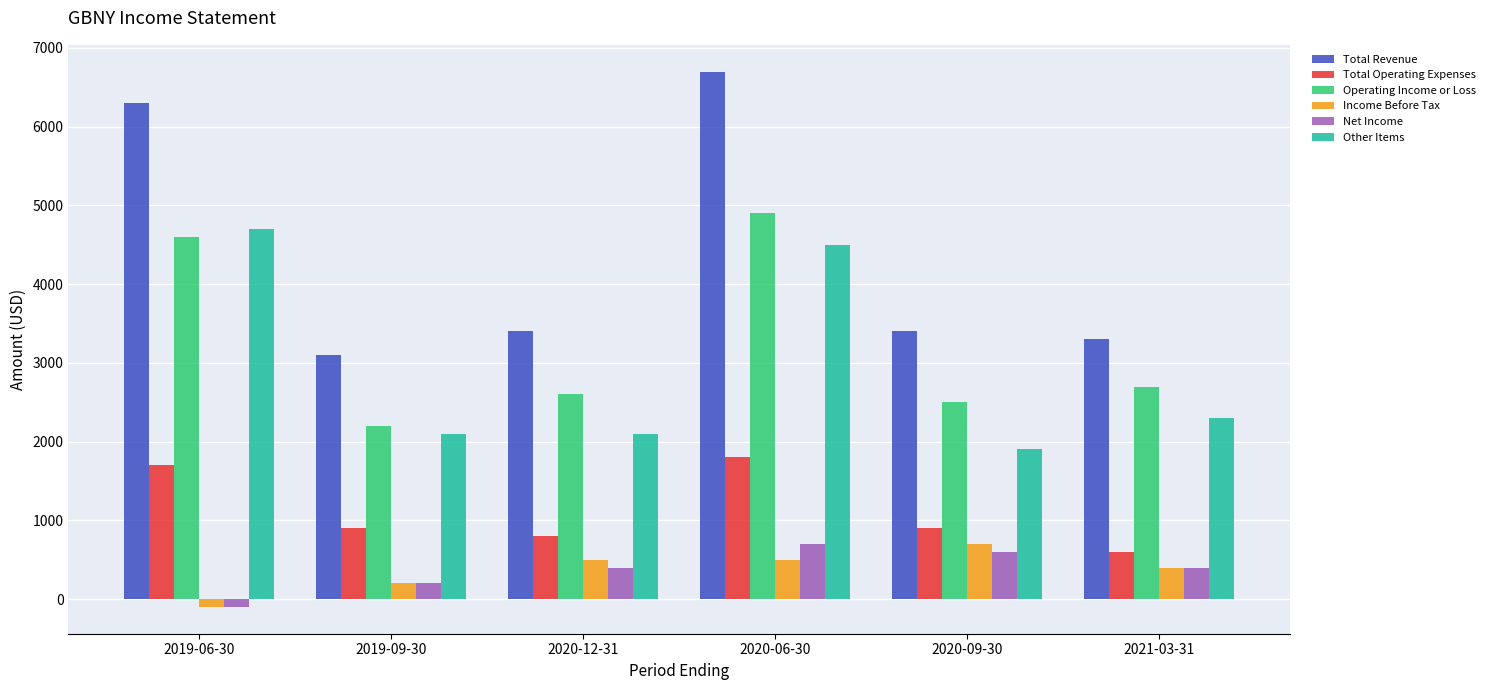

How many data points in Other Items are less than 2300?

3